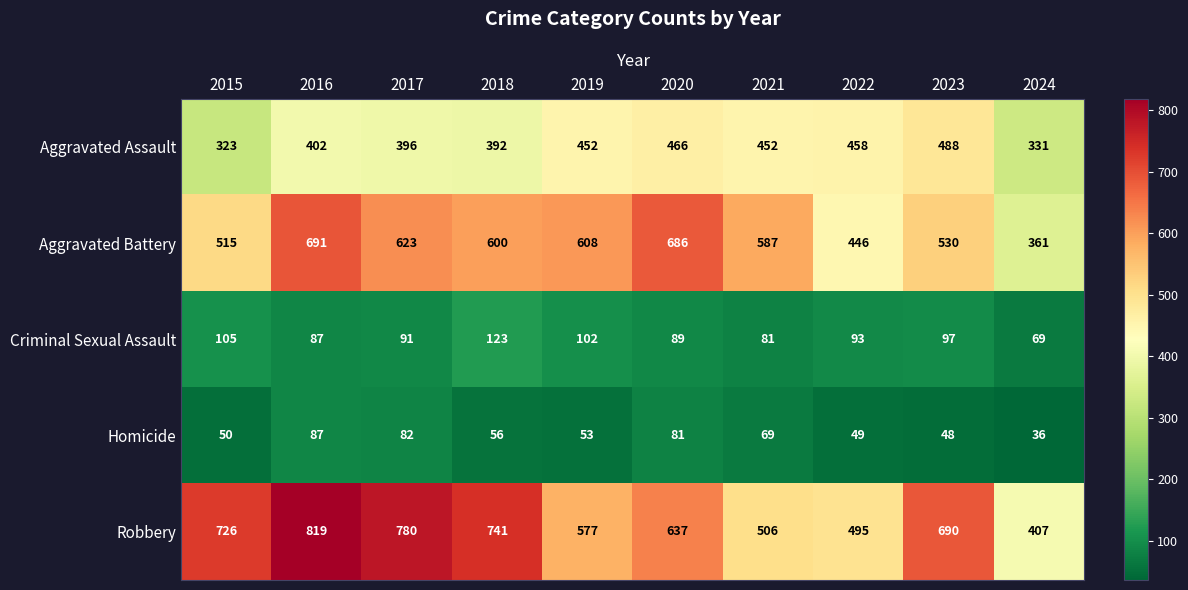

The Homicide series shows 87 at 2016. True or false?

True